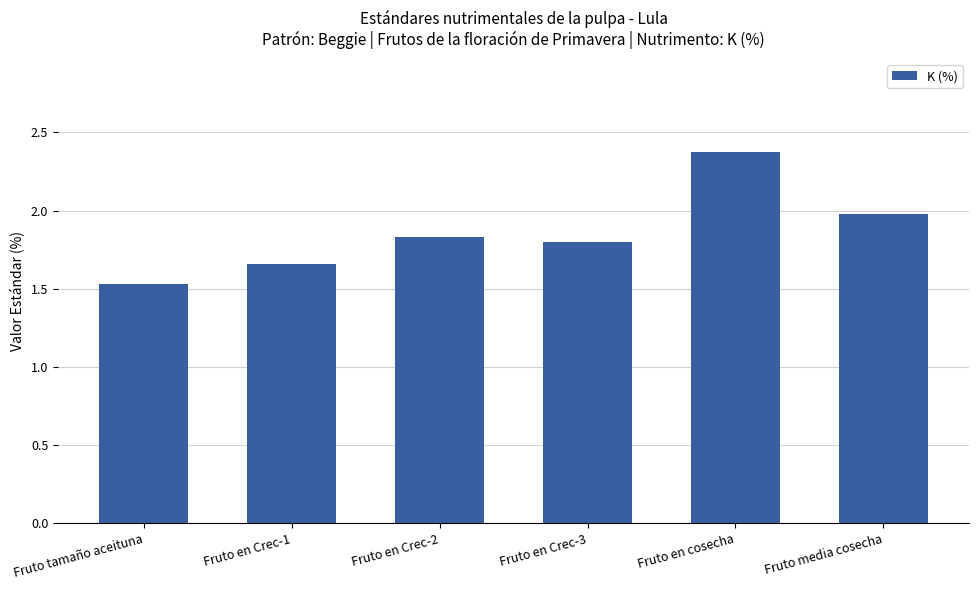

What is the ratio of the value at Fruto tamaño aceituna to the value at Fruto en Crec-3?

0.9